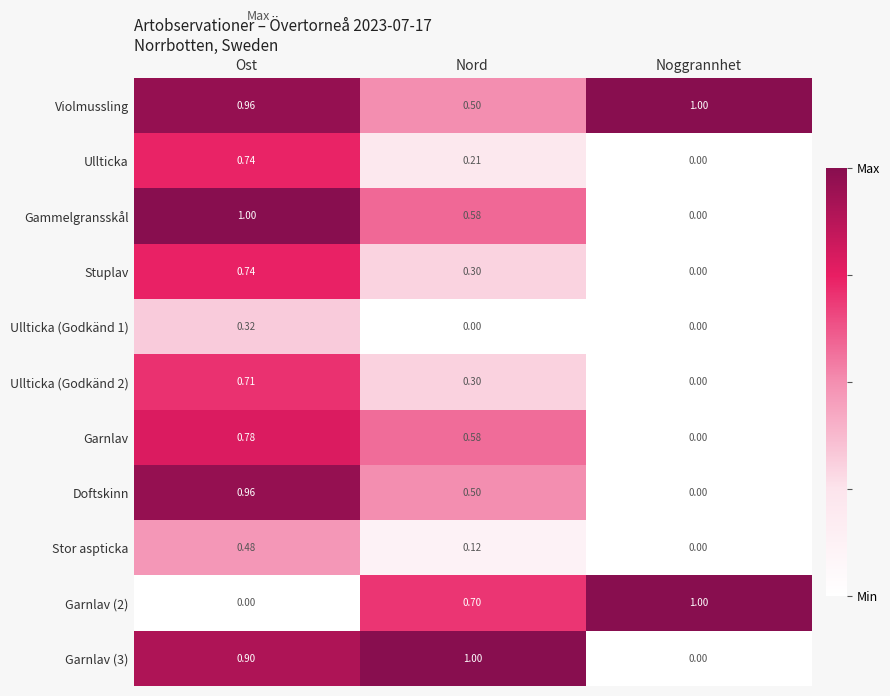

Which series has the largest total across all categories?

Violmussling